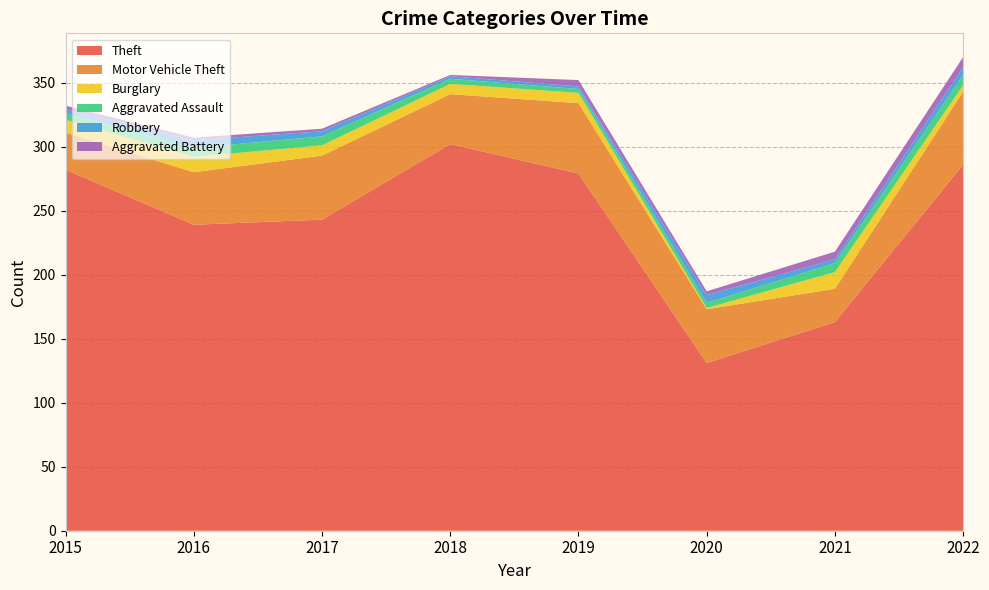

Reading right to left, what are all the values shown in this chart?

Theft: 2022=286	2021=163	2020=131	2019=279	2018=302	2017=243	2016=239	2015=282
Motor Vehicle Theft: 2022=57	2021=26	2020=42	2019=55	2018=39	2017=50	2016=41	2015=29
Burglary: 2022=5	2021=13	2020=1	2019=8	2018=8	2017=8	2016=12	2015=10
Aggravated Assault: 2022=8	2021=7	2020=4	2019=3	2018=4	2017=7	2016=7	2015=5
Robbery: 2022=6	2021=3	2020=6	2019=2	2018=2	2017=4	2016=6	2015=3
Aggravated Battery: 2022=8	2021=6	2020=3	2019=5	2018=1	2017=2	2016=2	2015=3